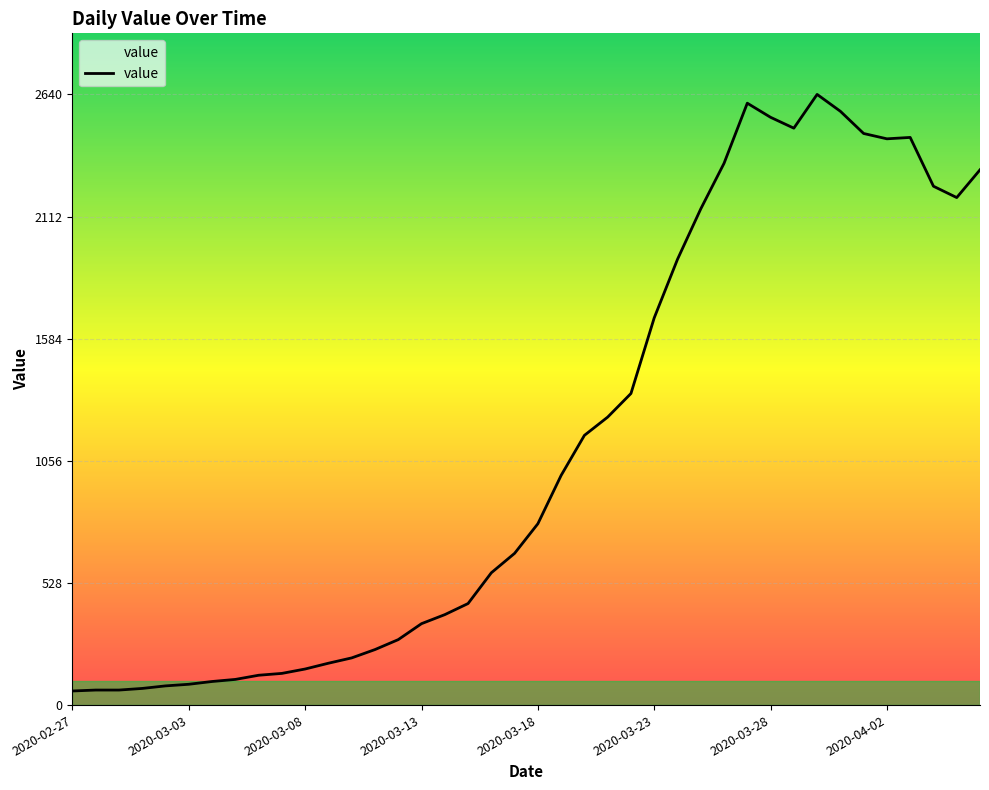

What is the difference between the maximum and minimum values?

2579